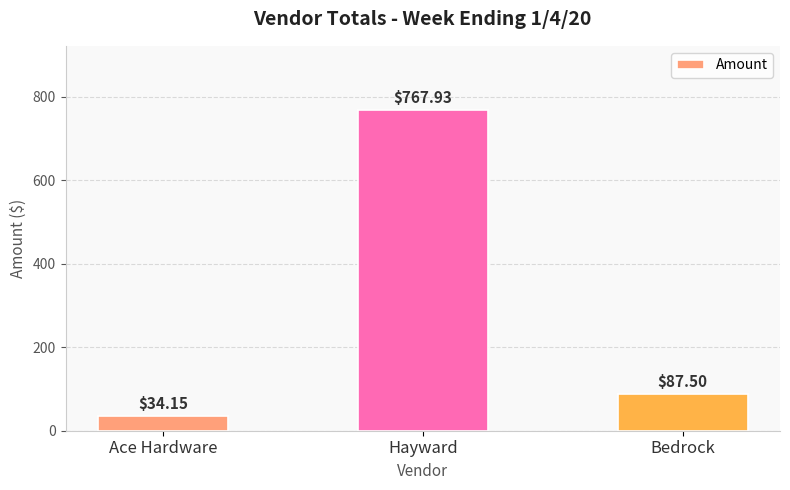

What is the label of the 1st bar from the left?

Ace Hardware